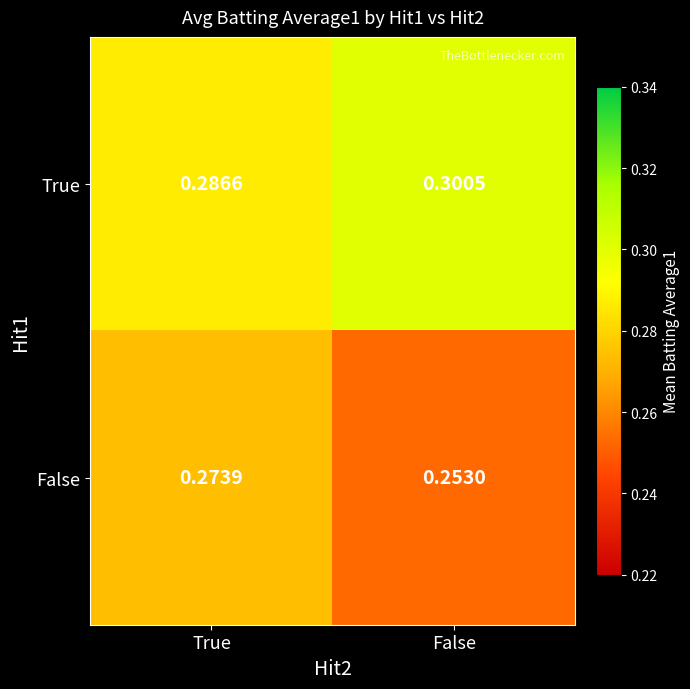

Which series changed the most between True and False?

False